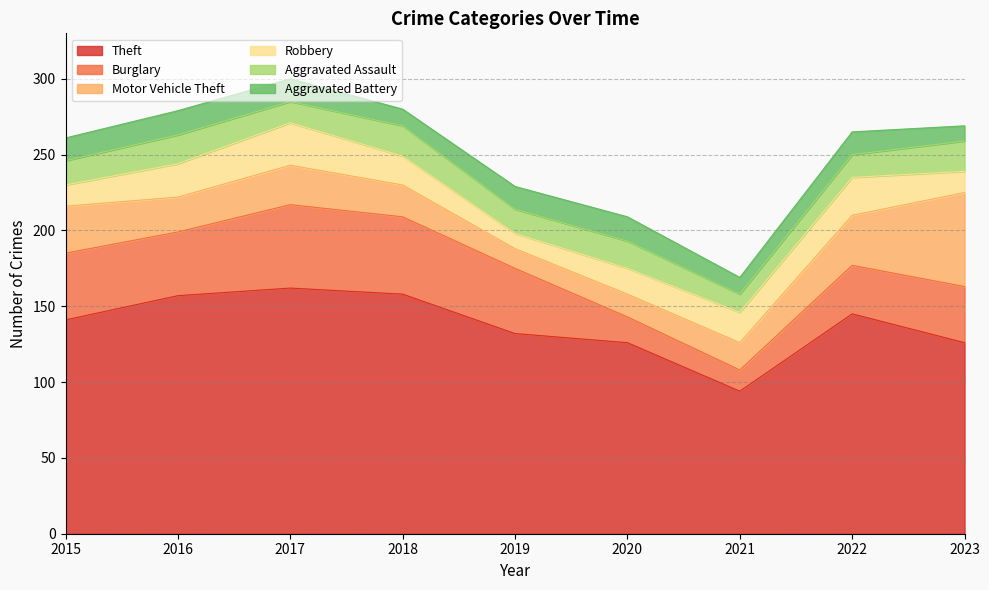

The Robbery series shows 42 at 2022. True or false?

False